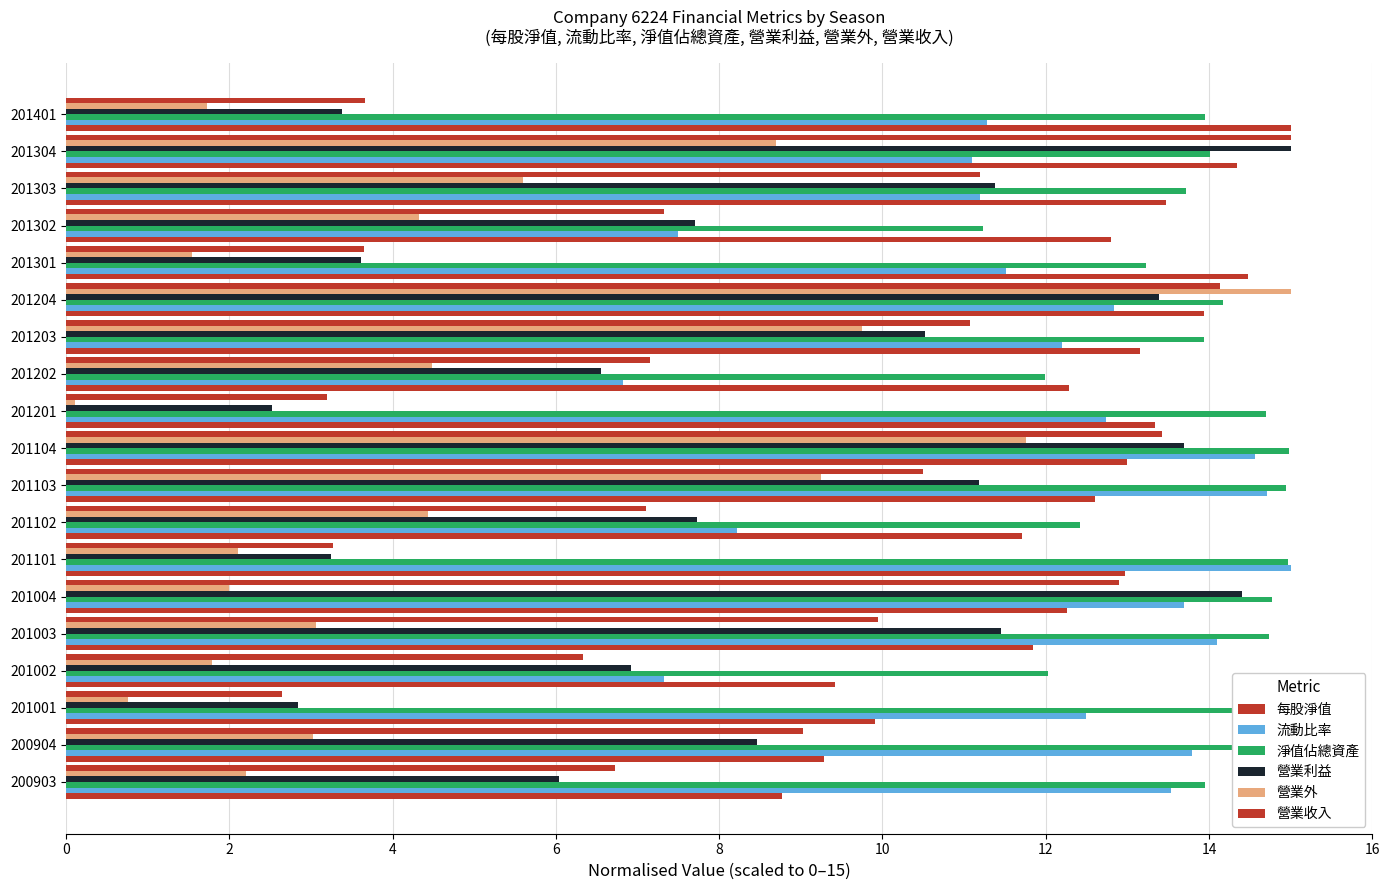

What is the maximum value for 營業利益?

15.0